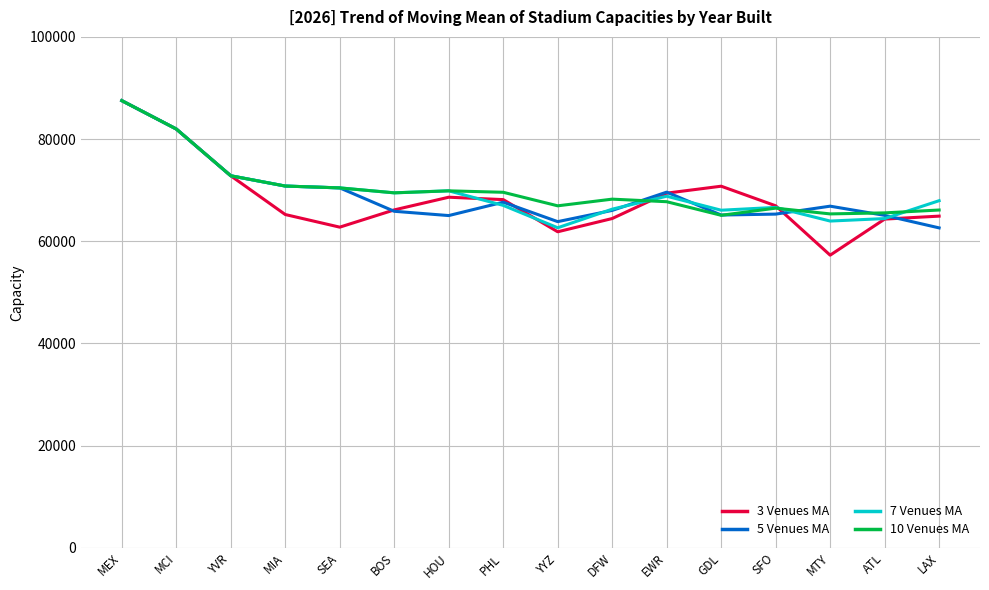

Which series has the widest spread of values?

3 Venues MA